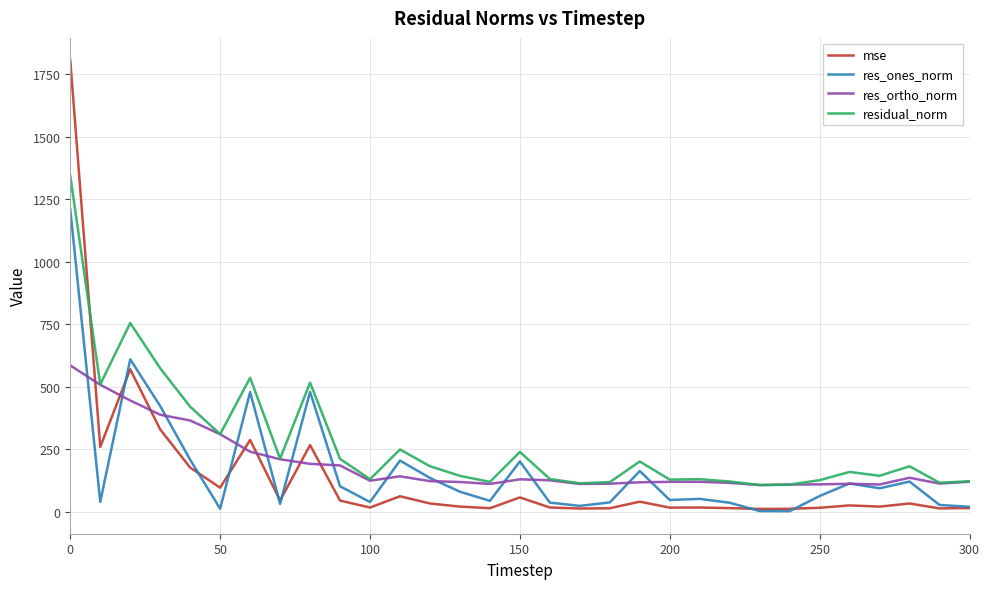

Which series has the largest total across all categories?

residual_norm